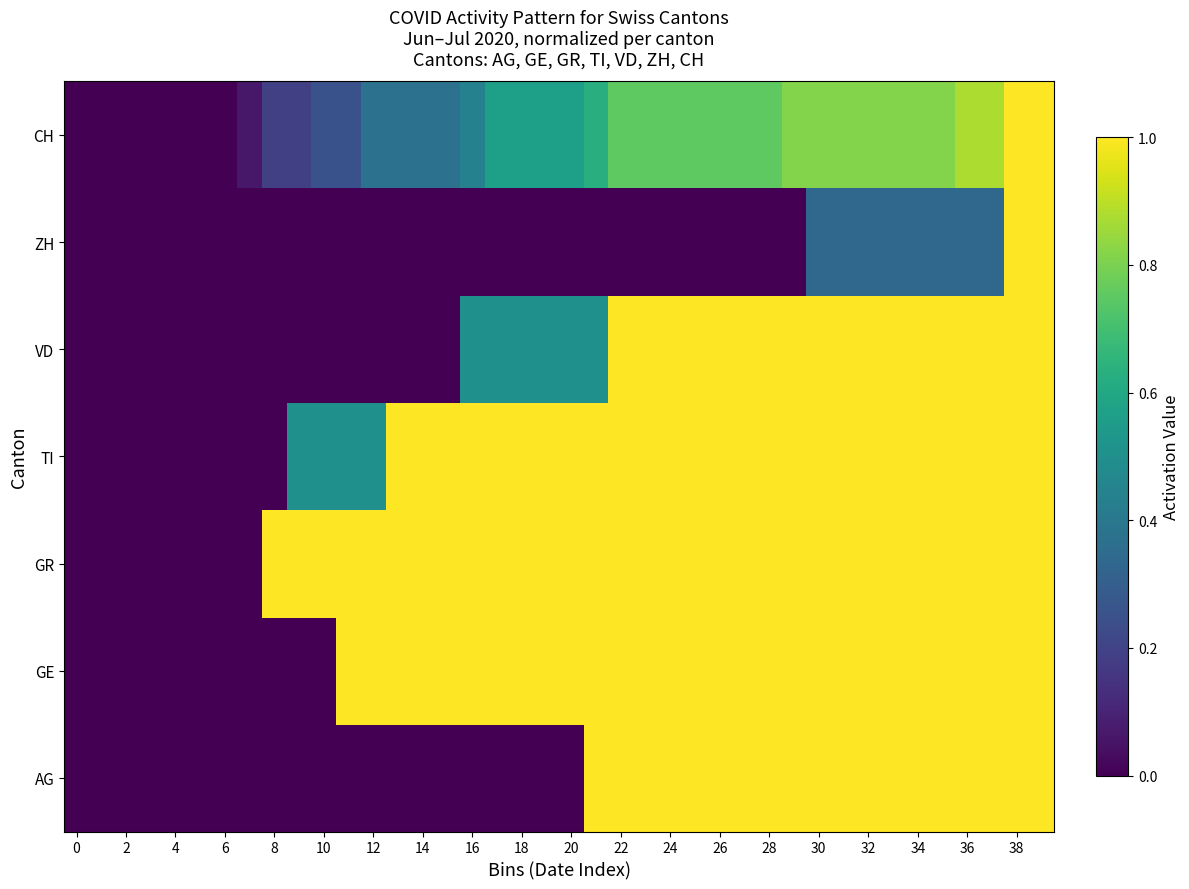

At which category is the sum across all series the highest?

38